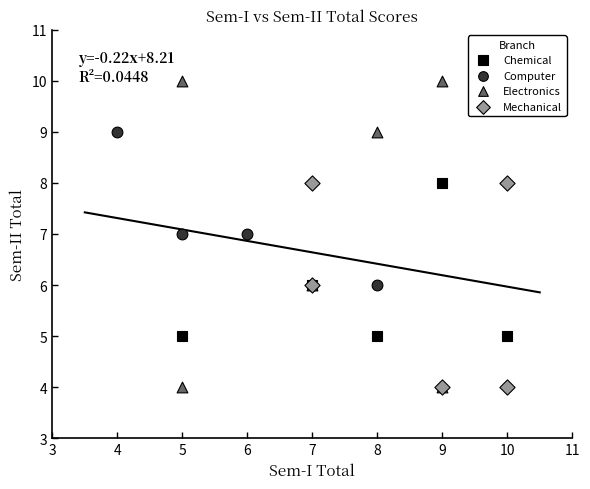

What are all the series names shown in the legend?

Chemical, Computer, Electronics, Mechanical